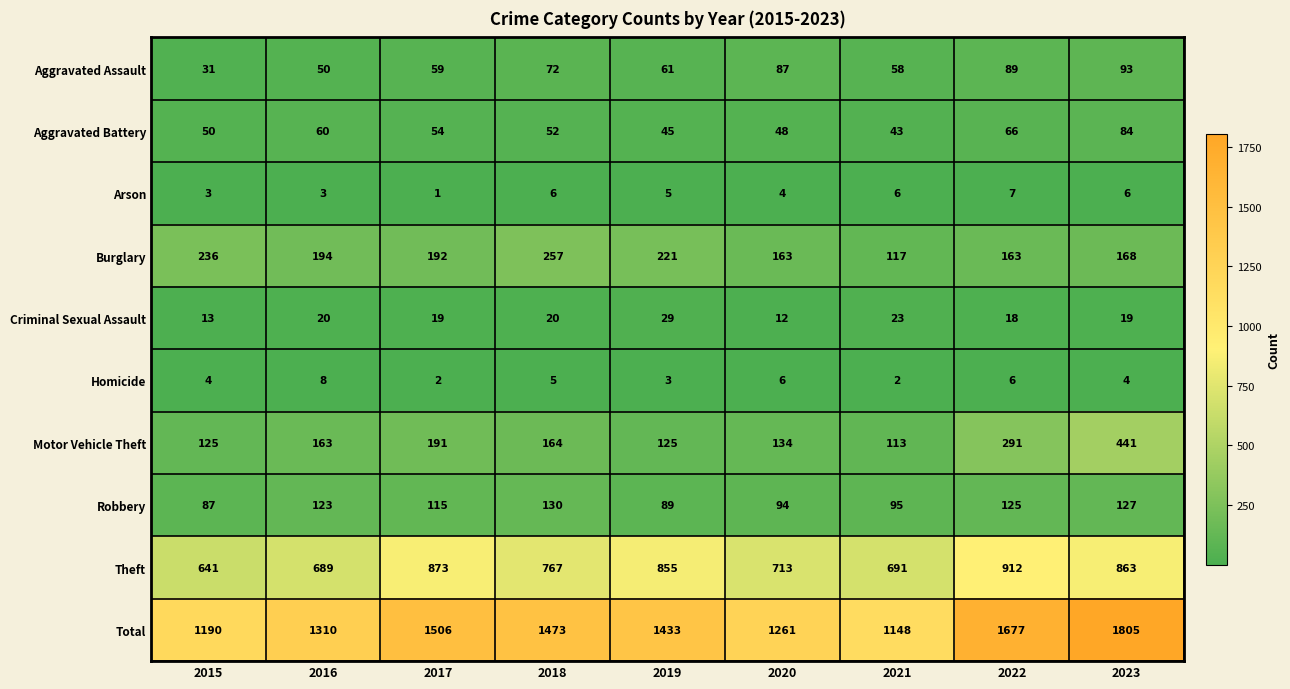

What is the difference between the Theft values at 2022 and 2020?

199